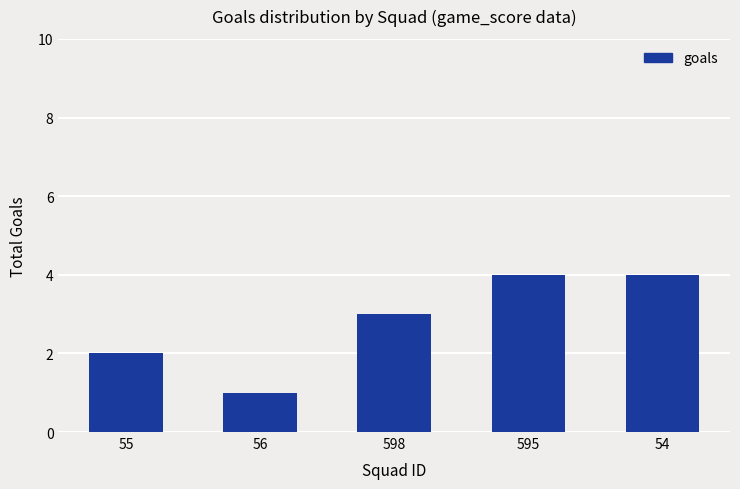

Where is the data nearest to the value 2?

55